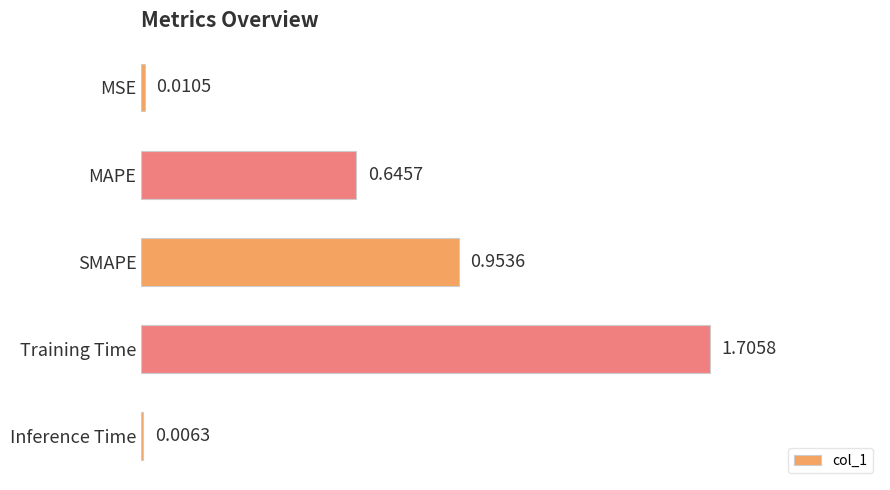

Are the bars horizontal?

Yes